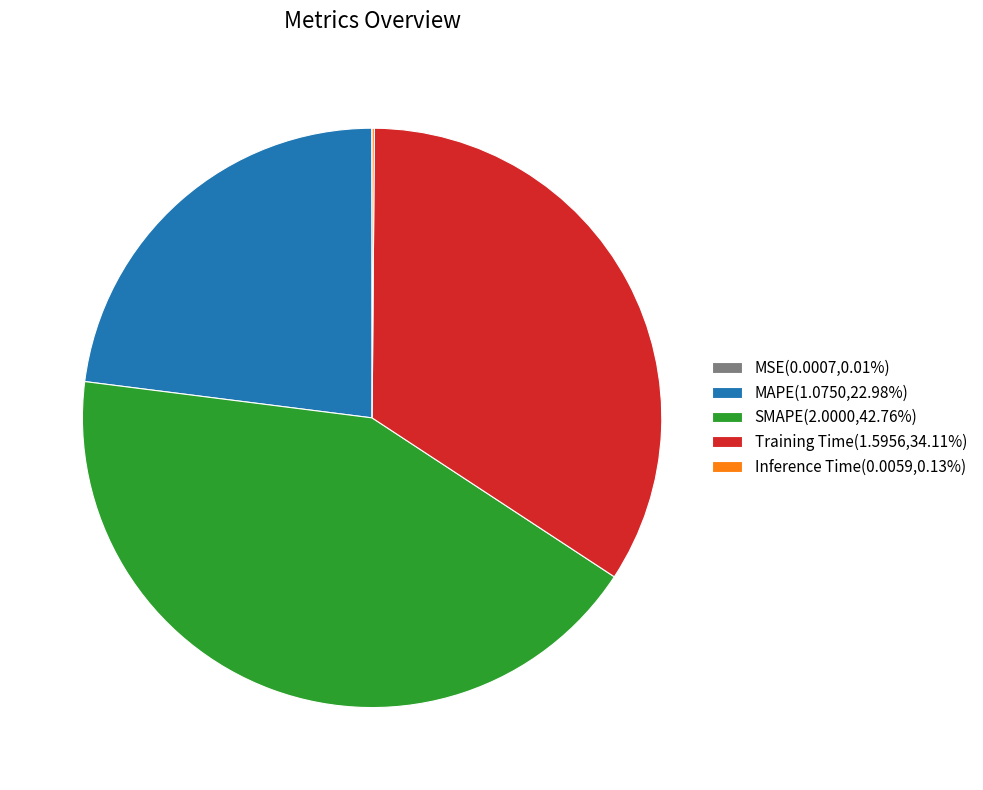

What is the ratio of the value at MAPE(1.0750,22.98%) to the value at Training Time(1.5956,34.11%)?

0.7